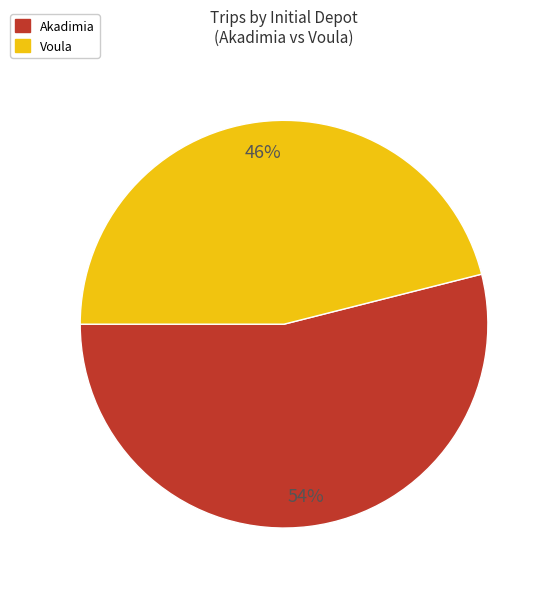

Count the number of slices in the pie.

2